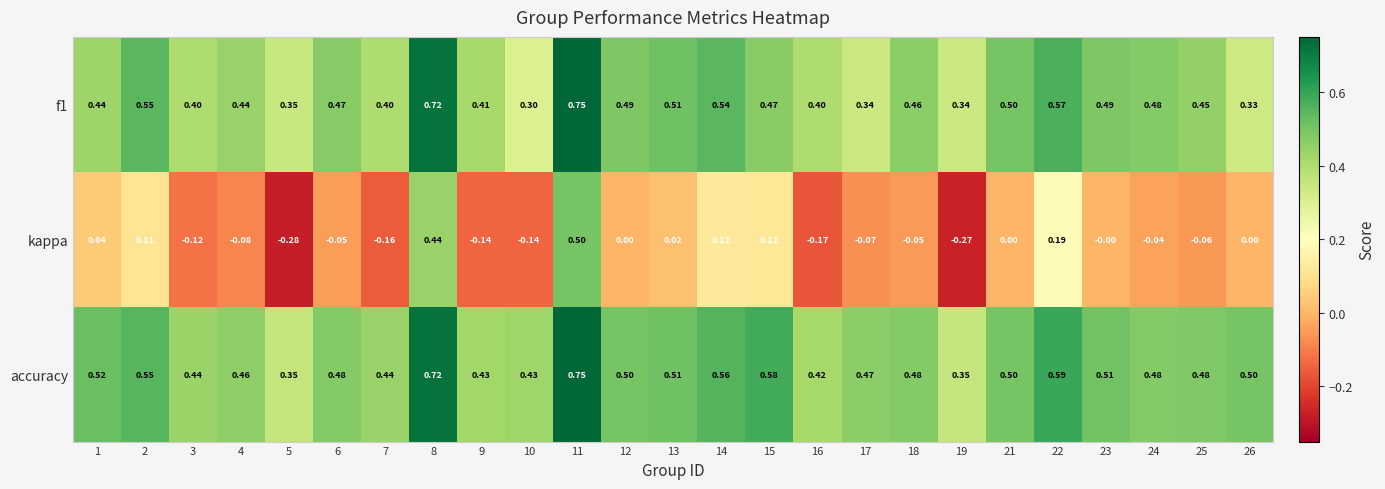

At which category does the chart reach its peak across all series?

11